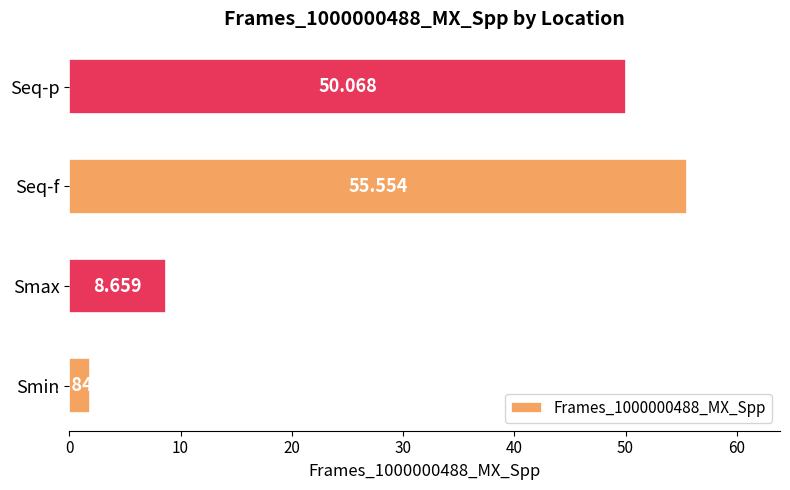

At which label is the value closest to 28?

Smax